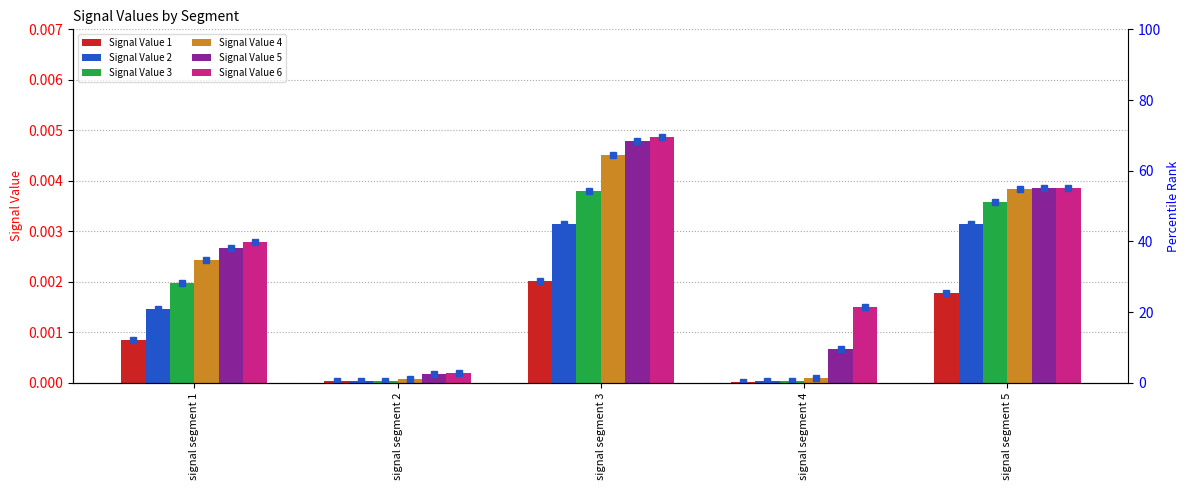

What are all the series names shown in the legend?

Signal Value 1, Signal Value 2, Signal Value 3, Signal Value 4, Signal Value 5, Signal Value 6